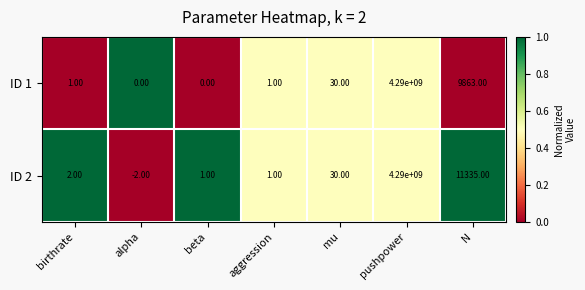

What is the greatest value displayed?

4290000000